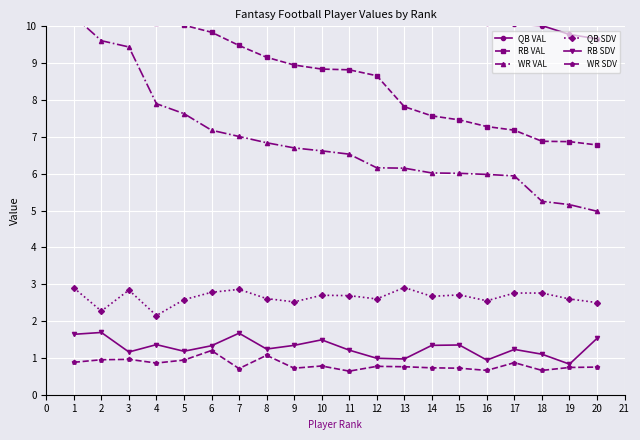

Count the number of categories in the chart.

20